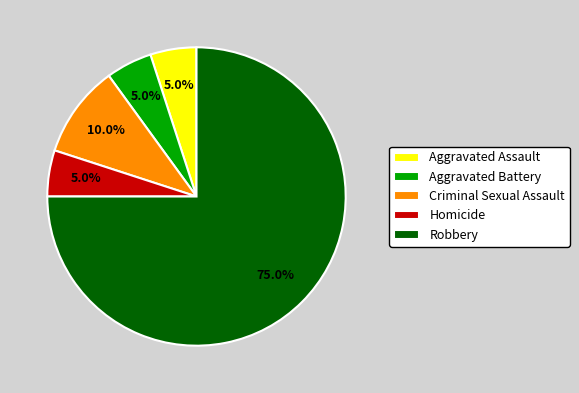

What percentage is NOT represented by Aggravated Battery?

95.0%